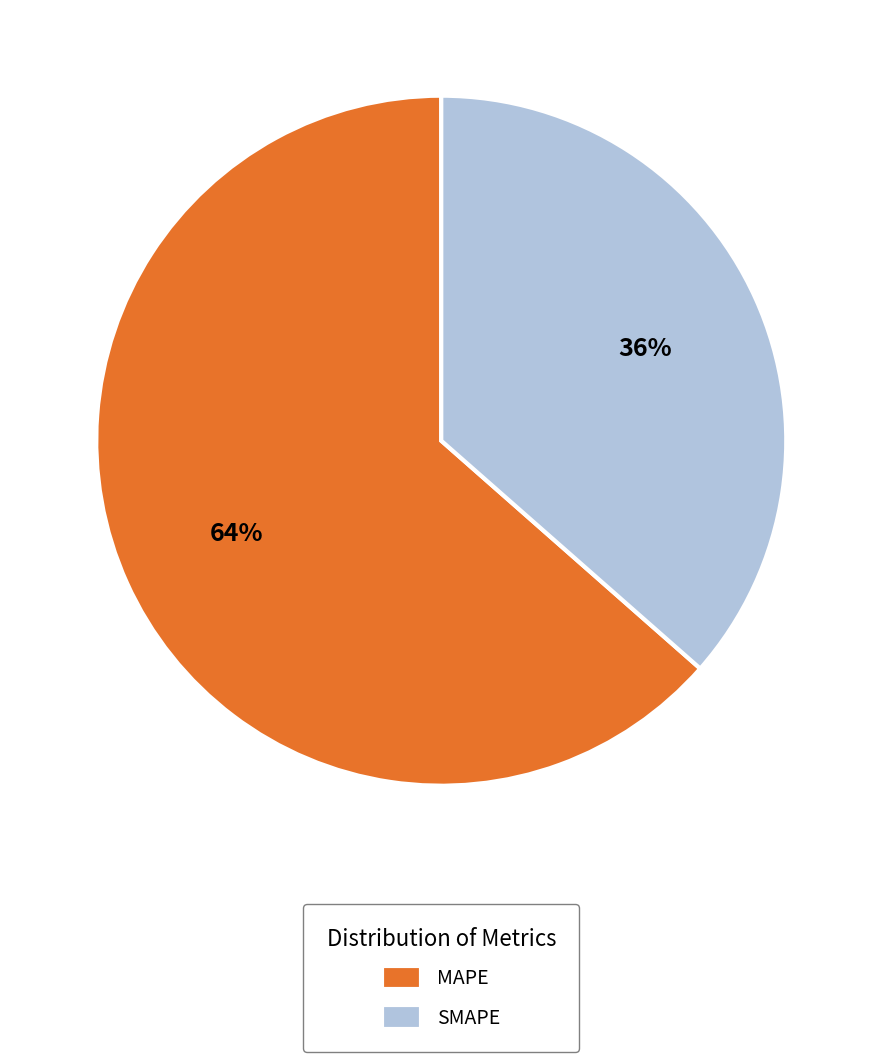

Between SMAPE and MAPE, which is larger?

MAPE